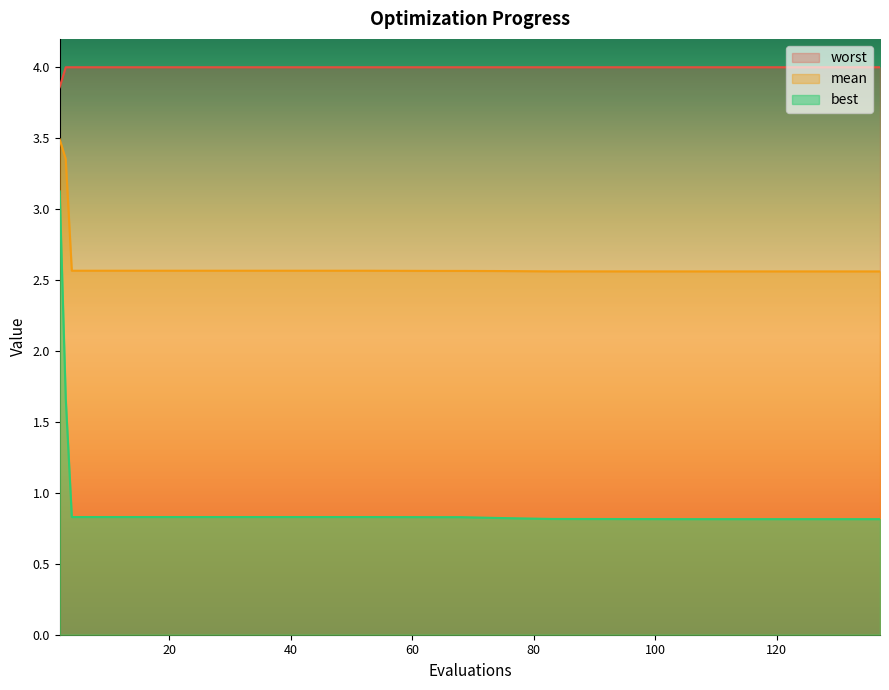

Reading left to right, what are all the values shown in this chart?

mean: 3.5	3.4	2.6	2.6	2.6	2.6	2.6	2.6	2.6	2.6	2.6	2.6	2.6	2.6	2.6	2.6	2.6	2.6	2.6	2.6	2.6	2.6	2.6
best: 3.1	1.7	0.8	0.8	0.8	0.8	0.8	0.8	0.8	0.8	0.8	0.8	0.8	0.8	0.8	0.8	0.8	0.8	0.8	0.8	0.8	0.8	0.8
worst: 3.9	4.0	4.0	4.0	4.0	4.0	4.0	4.0	4.0	4.0	4.0	4.0	4.0	4.0	4.0	4.0	4.0	4.0	4.0	4.0	4.0	4.0	4.0